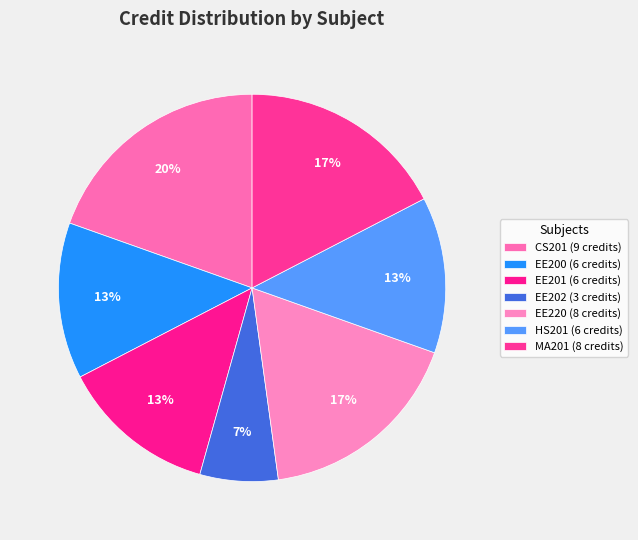

Is EE200 the majority of the pie?

No